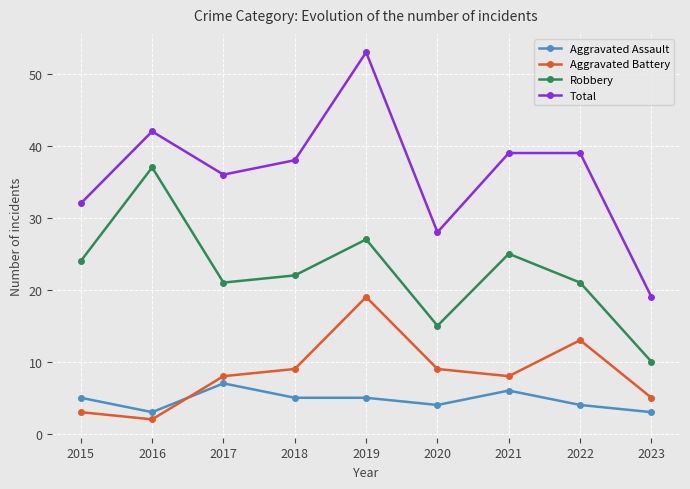

What is the value of the Robbery point at the 2nd from the left?

37